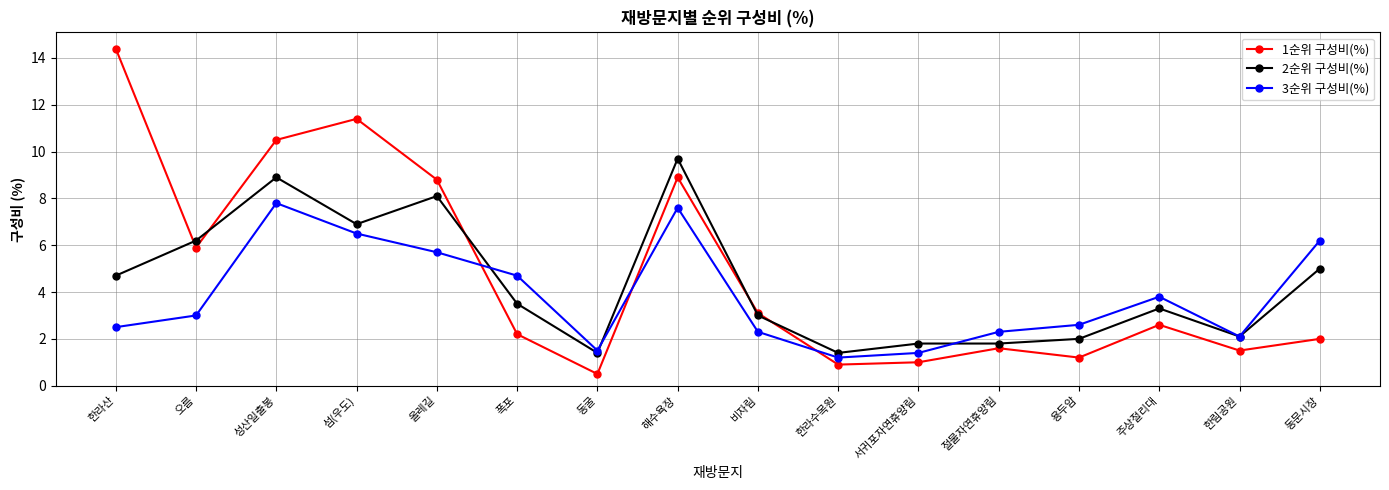

What is the sum of the 2순위 구성비(%) values at 한라수목원 and 동문시장?

6.4